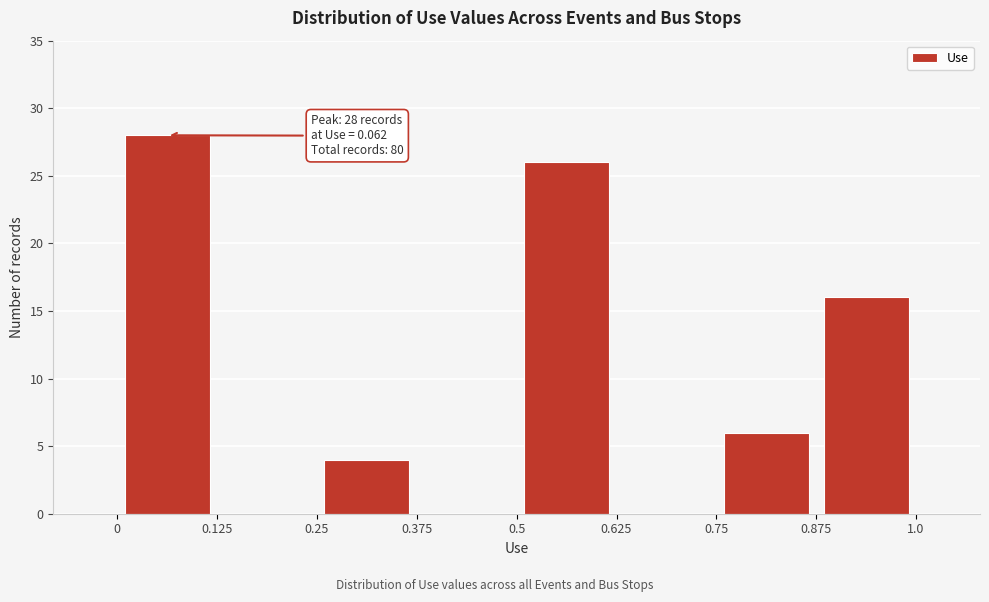

Over which range of the x-axis is the bar tallest?

0.00 to 0.12